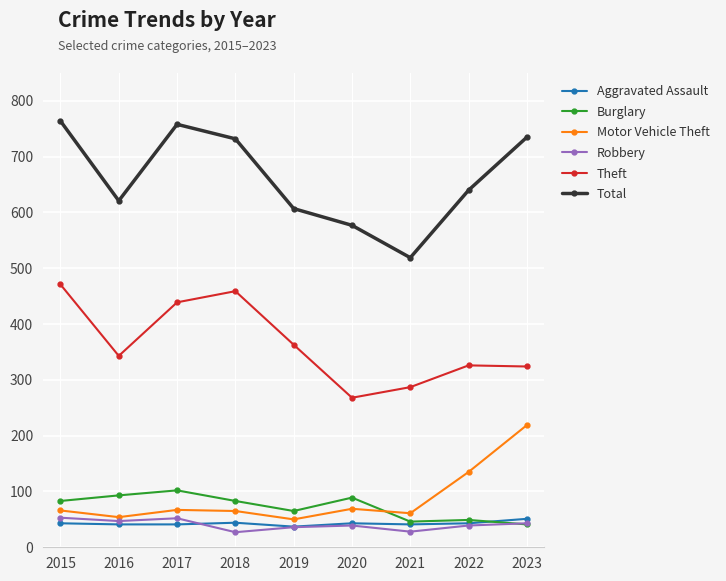

What is the difference between the Theft values at 2018 and 2016?

116